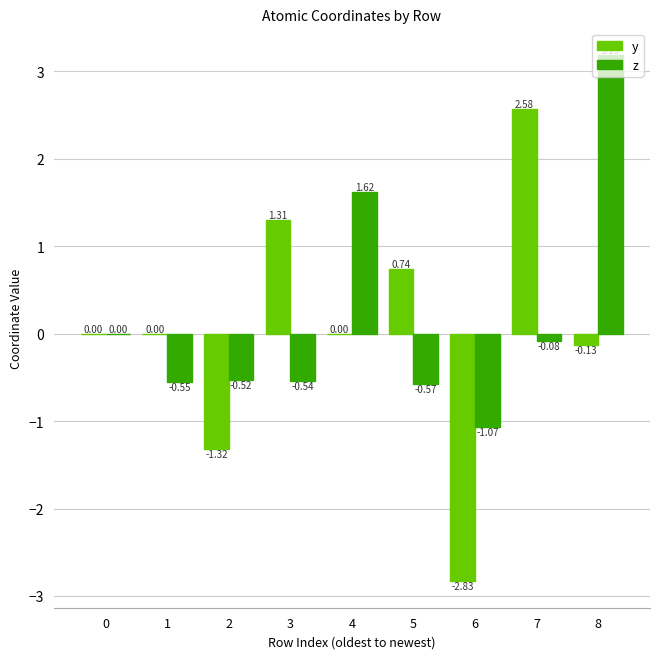

What is the greatest value displayed?

3.2